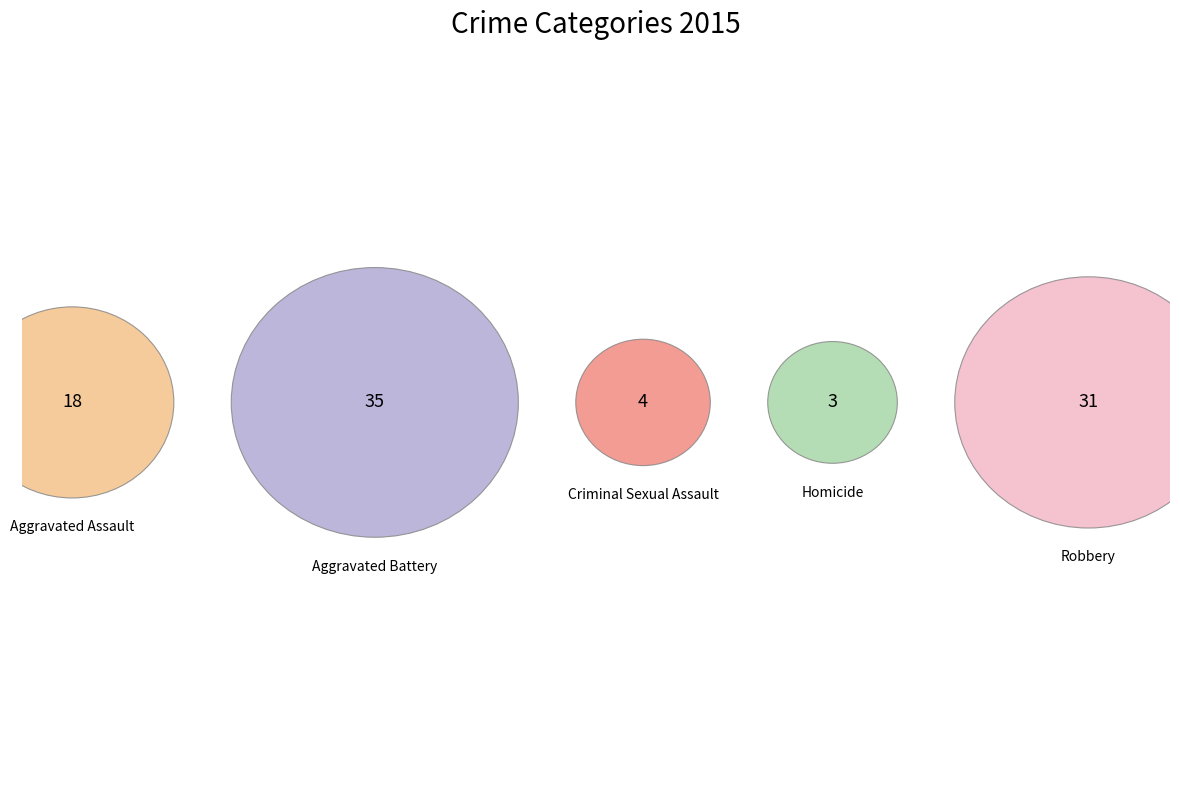

True or false: Aggravated Battery accounts for 38% of the total.

True